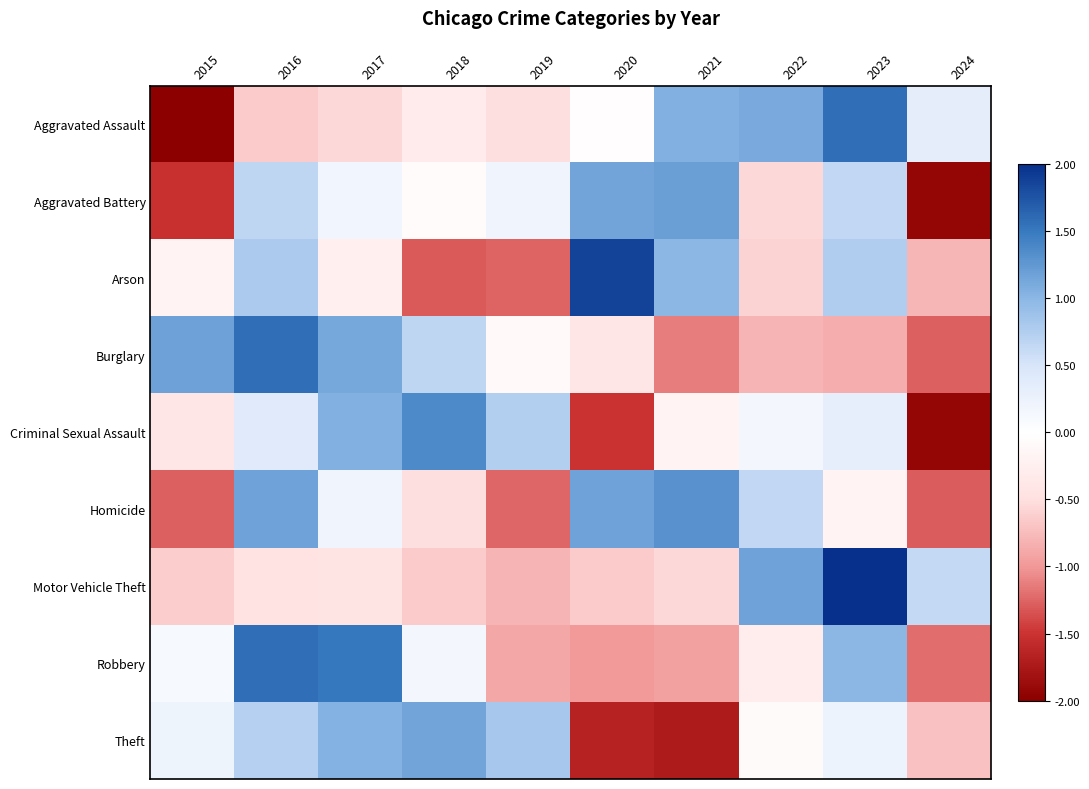

Which has a higher value, 2021 or 2017?

2021